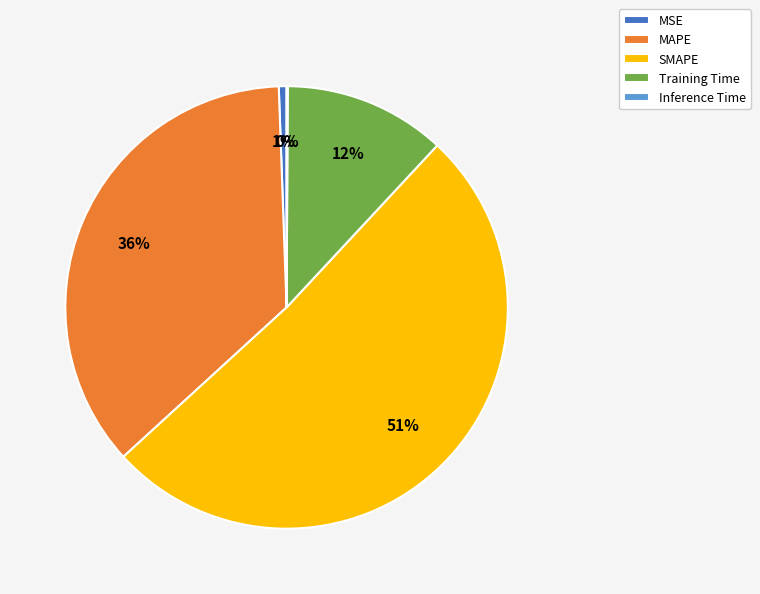

Which slice is the largest?

SMAPE